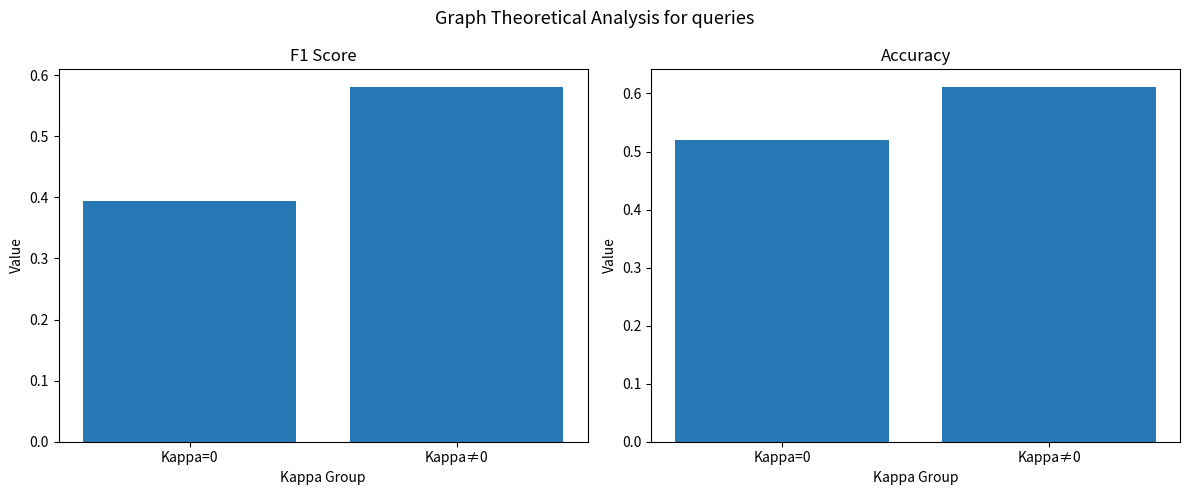

Reading right to left, extract all data points from this chart.

F1 Score: Kappa≠0=0.6	Kappa=0=0.4
Accuracy: Kappa≠0=0.6	Kappa=0=0.5